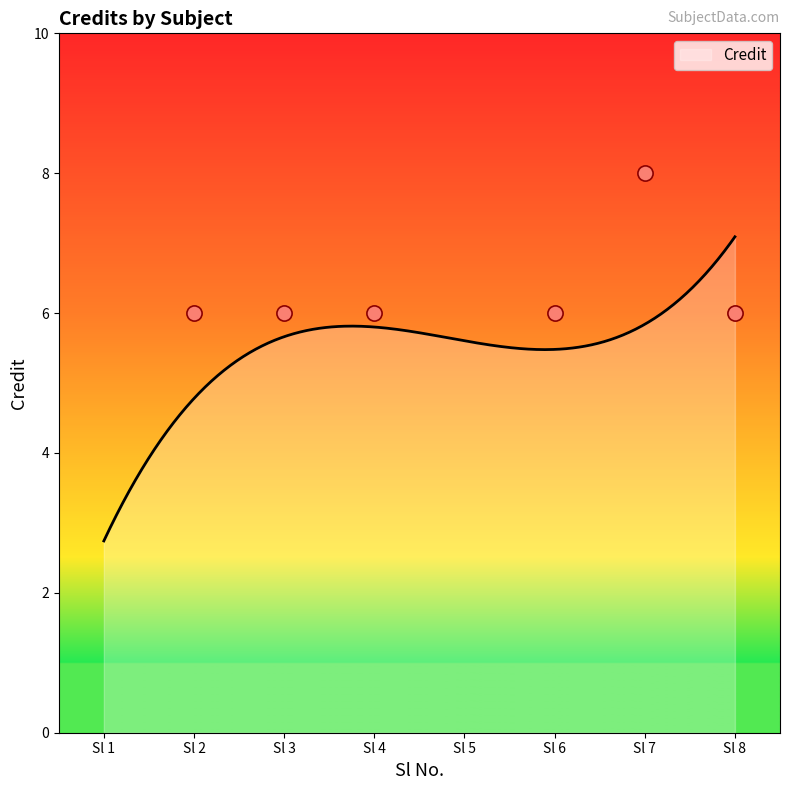

What is the ratio of the value at 1 to the value at 7?

0.2